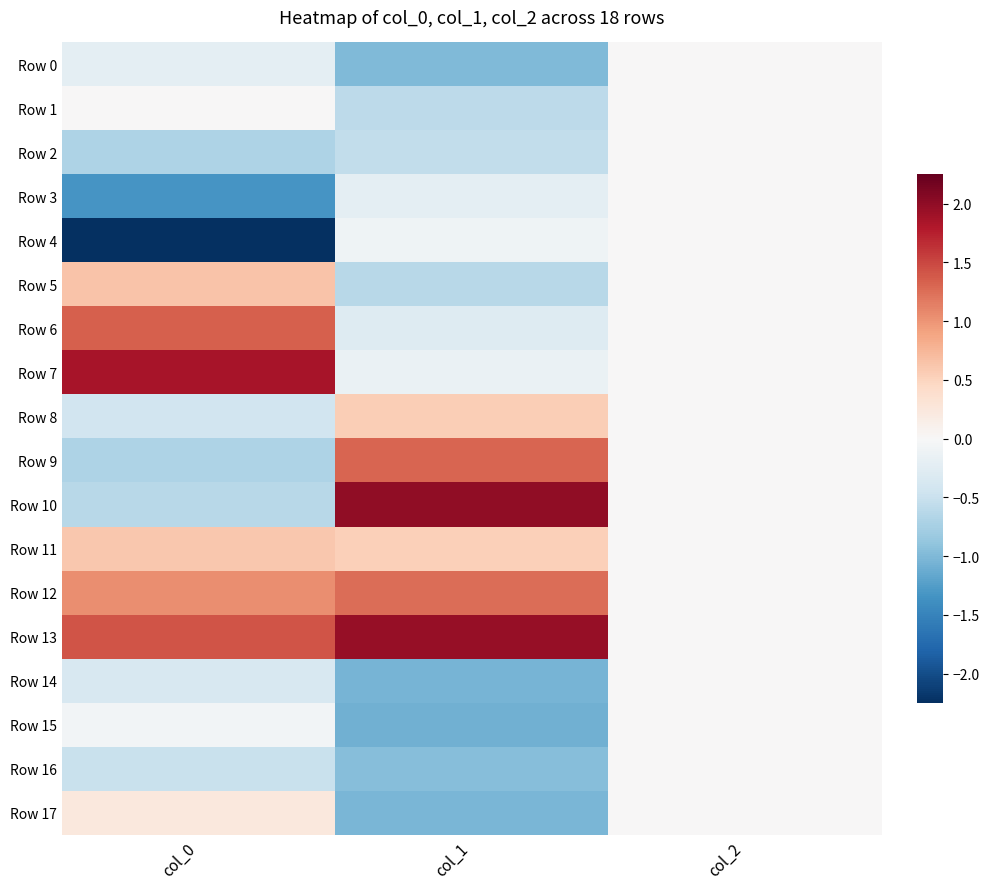

Rank the series by their maximum value, from highest to lowest.

Row 10, Row 13, Row 7, Row 6, Row 9, Row 12, Row 5, Row 11, Row 8, Row 17, Row 1, Row 0, Row 2, Row 3, Row 4, Row 14, Row 15, Row 16